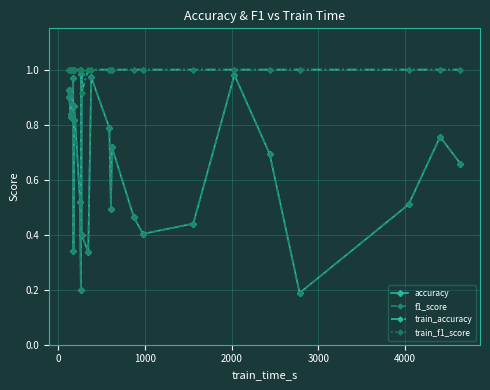

True or false: accuracy and f1_score intersect in this chart.

False